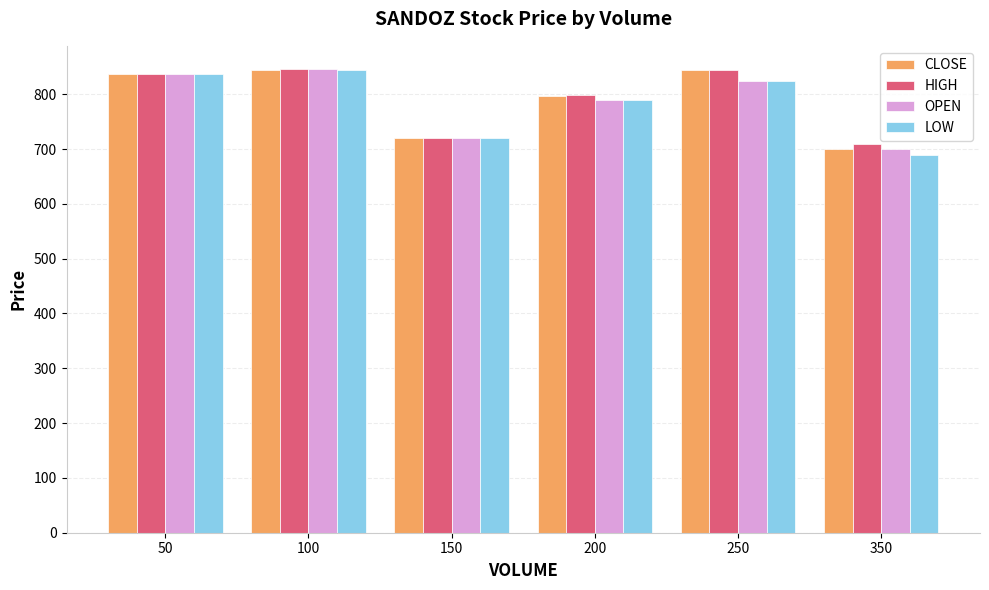

What are all the series names shown in the legend?

CLOSE, HIGH, OPEN, LOW